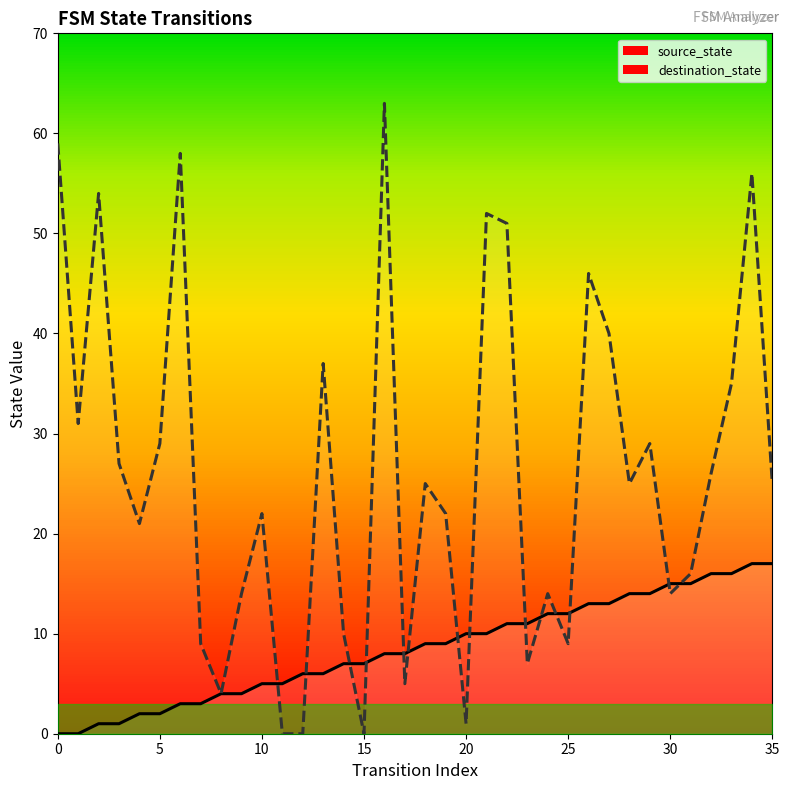

At how many categories does at least one series exceed 14?

24